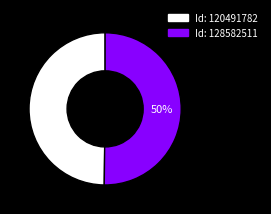

To the nearest percent, what is the average slice percentage?

50%